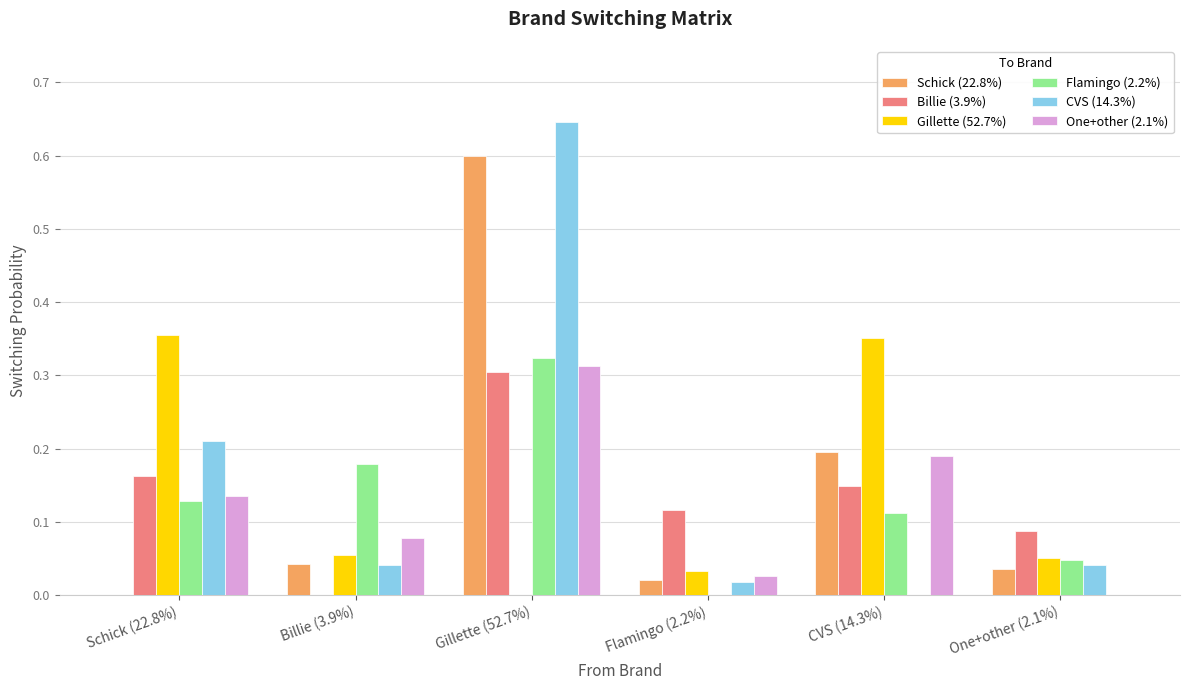

What are all the series names shown in the legend?

Schick (22.8%), Billie (3.9%), Gillette (52.7%), Flamingo (2.2%), CVS (14.3%), One+other (2.1%)